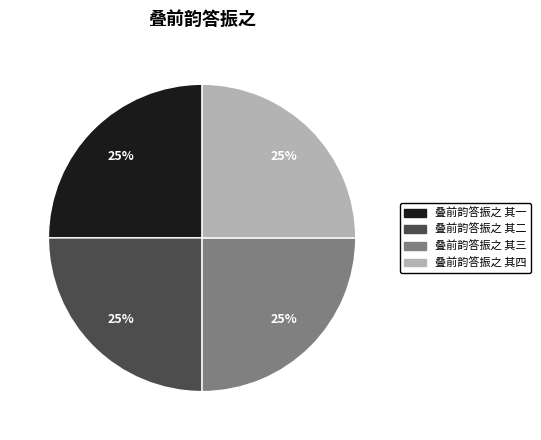

To the nearest percent, what is the average slice percentage?

25%